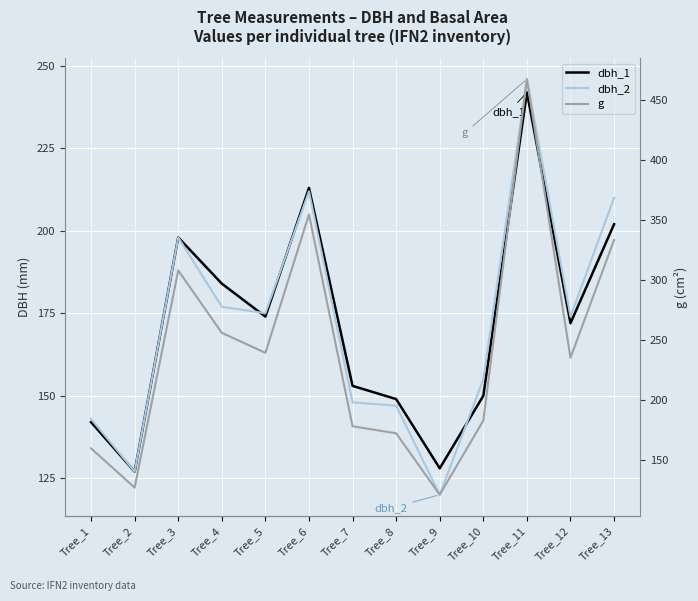

Between Tree_5 and Tree_9, which series saw the biggest shift?

g